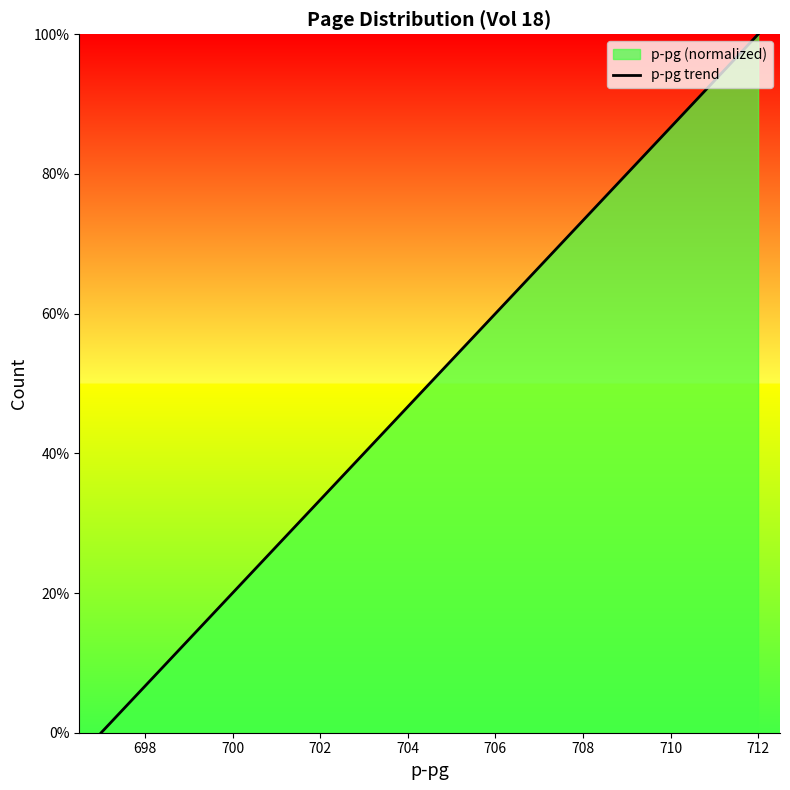

What is the value of the 5th point from the left?

26.7